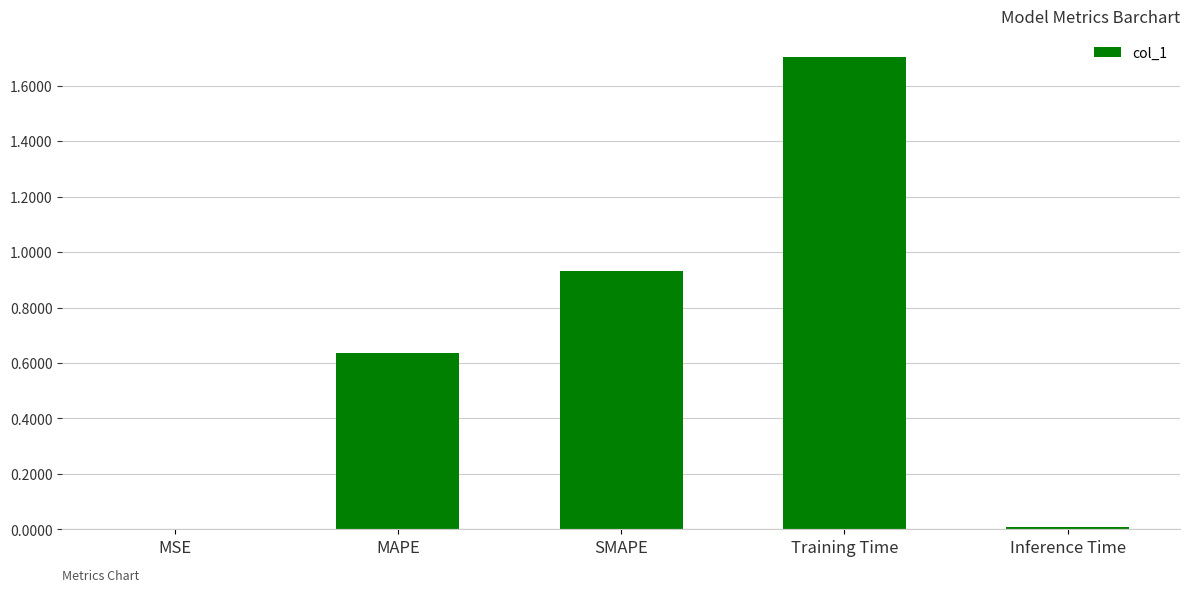

What is the change in value from MAPE to Inference Time?

-0.6